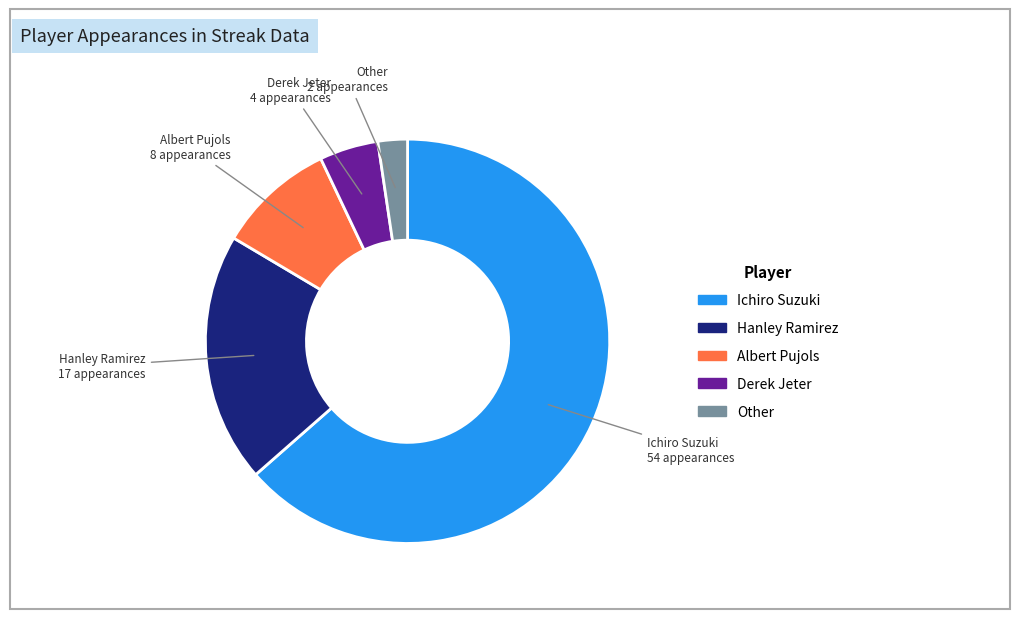

Is the sum of Other and Derek Jeter greater than half?

No